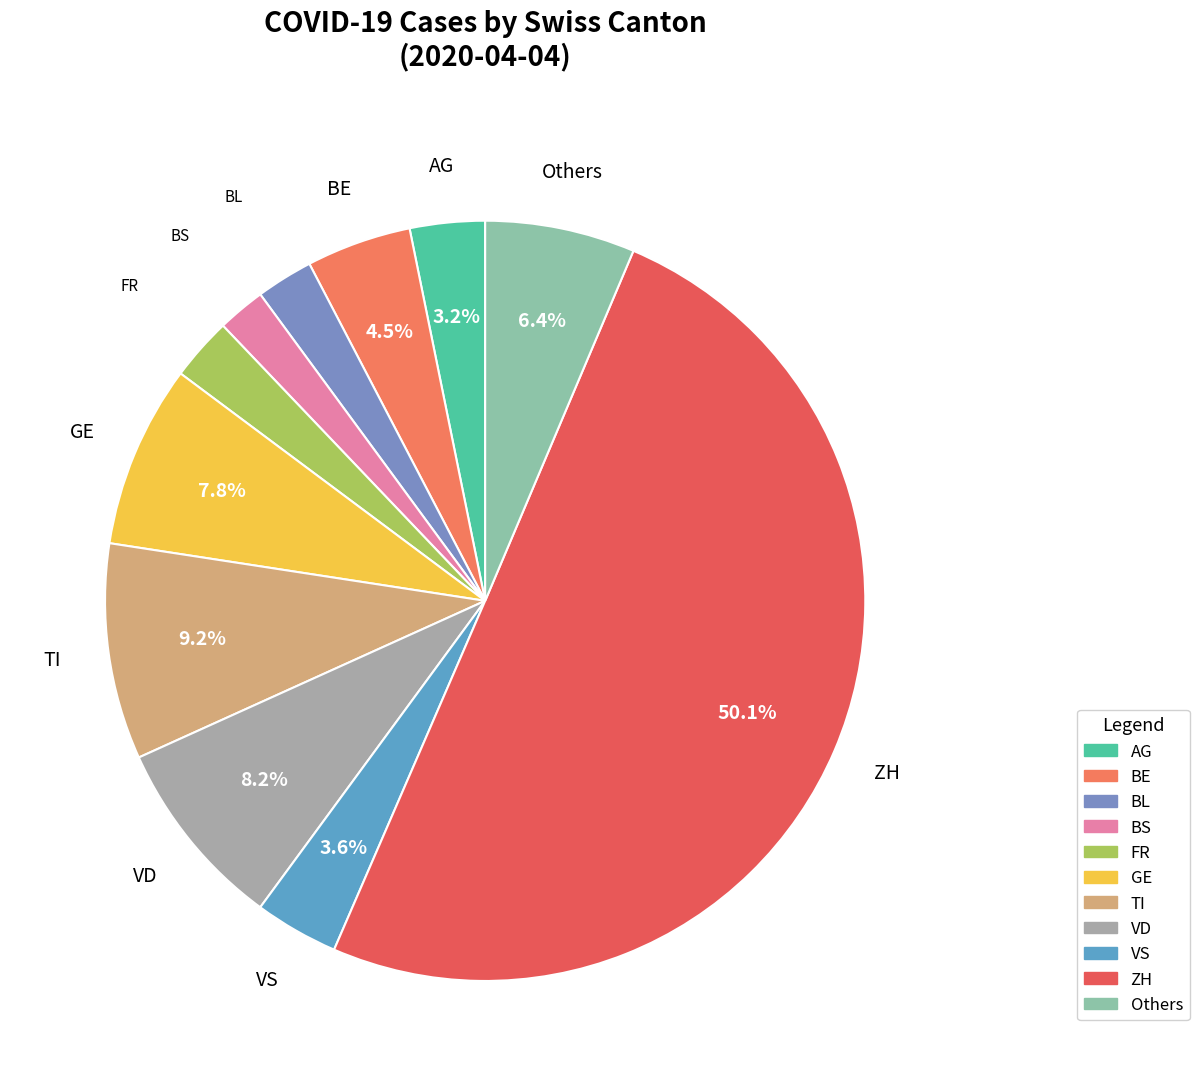

How many segments does this pie chart have?

11